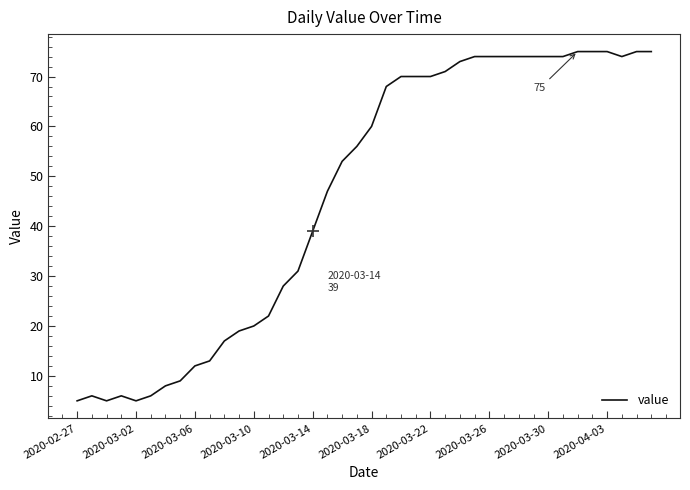

What is the maximum value shown in the chart?

75